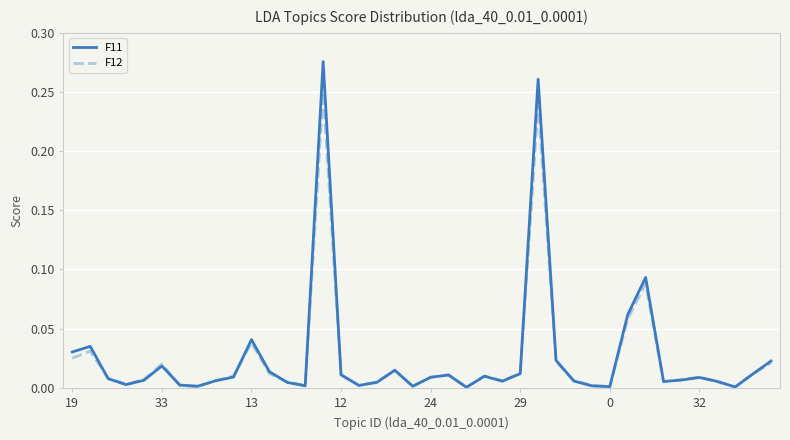

List the series in order of their peak value, highest first.

F11, F12